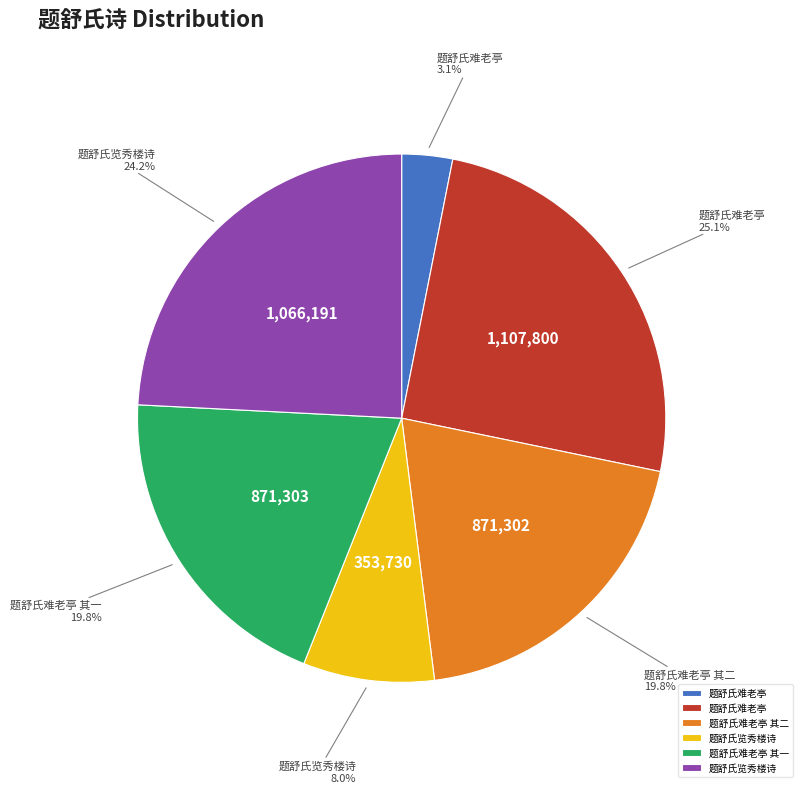

Is there any slice that represents more than half of the pie?

No